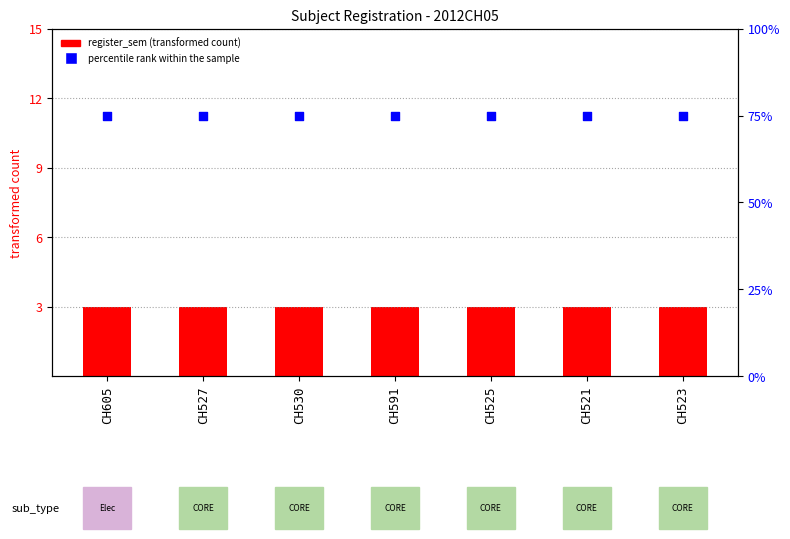

What are all the series names shown in the legend?

register_sem, percentile rank within the sample